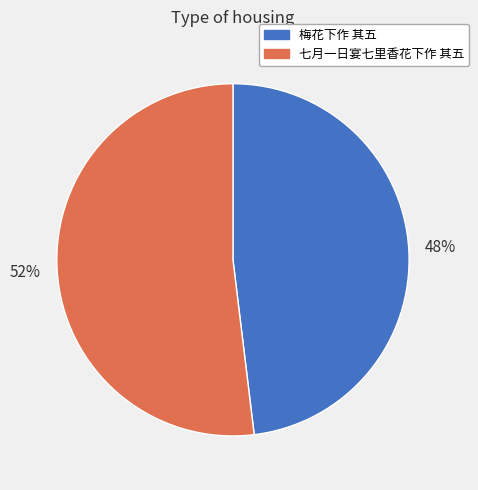

Rank the categories by value from lowest to highest.

梅花下作 其五, 七月一日宴七里香花下作 其五